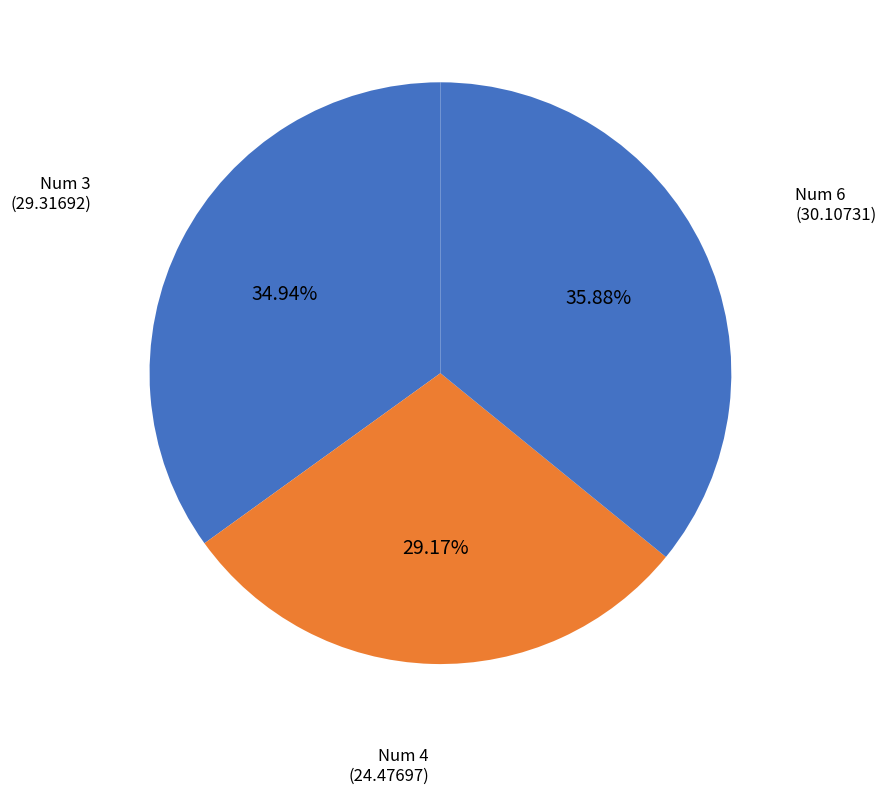

Count the number of slices in the pie.

3